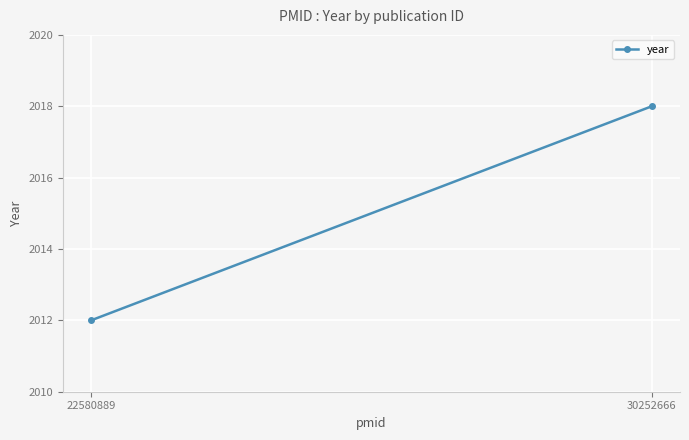

Approximately how many times larger is the value at 30252666 compared to 22580889?

1.0